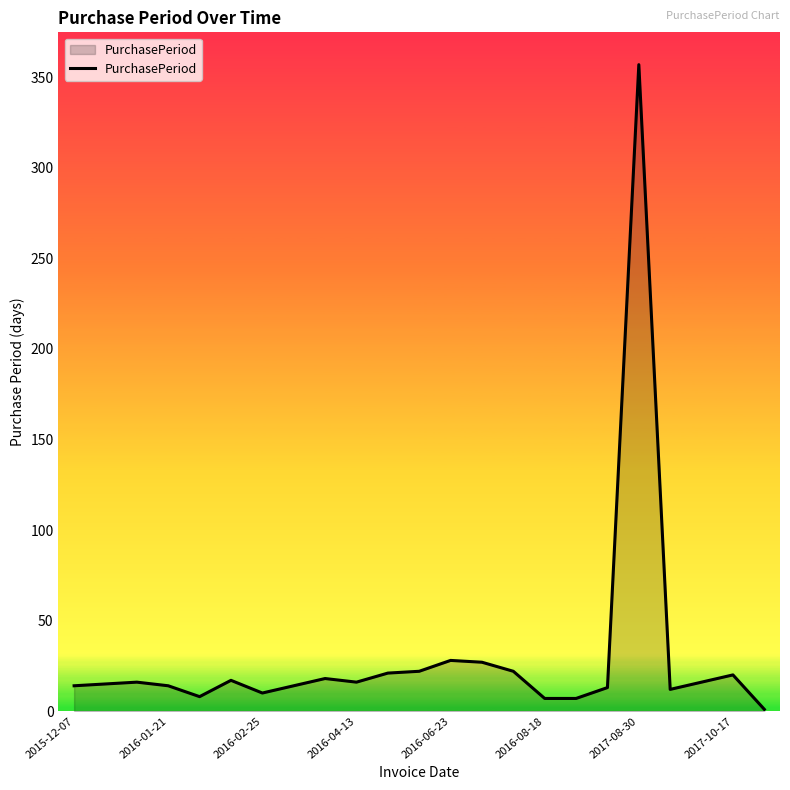

What is the difference between the maximum and minimum values?

356